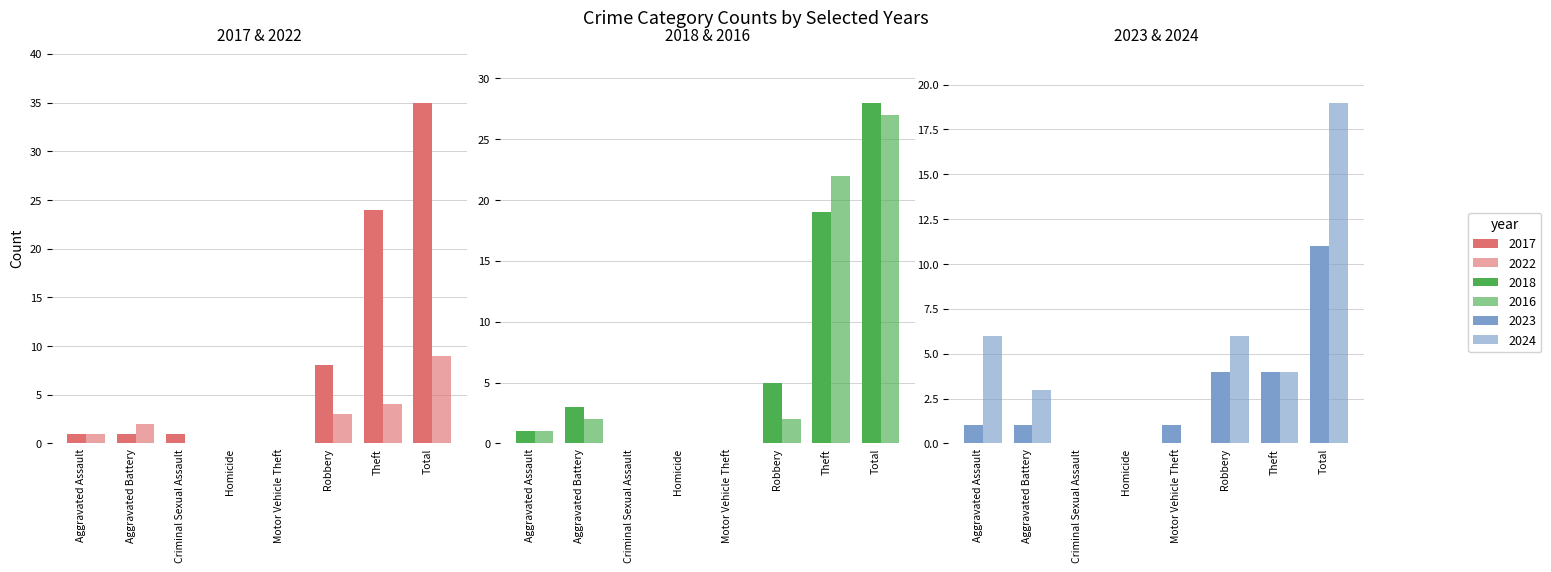

What is the difference between the maximum and minimum values in the 2024 series?

19